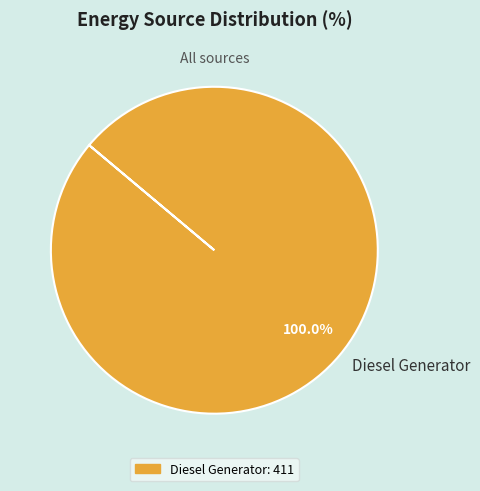

Rank the categories by value from highest to lowest.

Diesel Generator